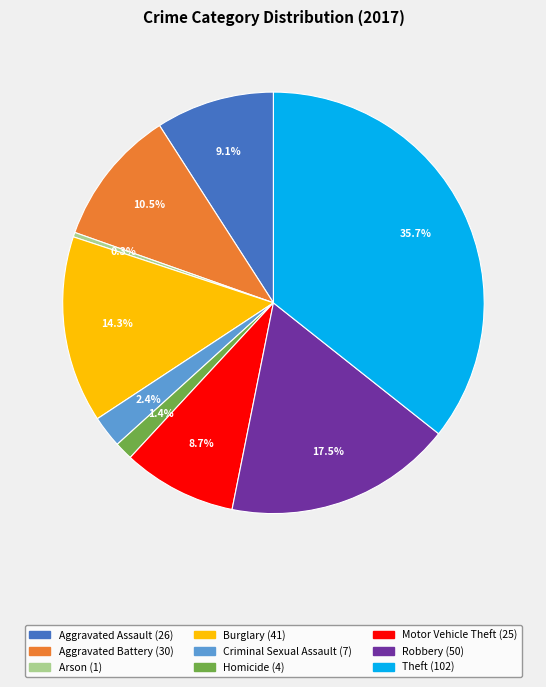

Do Criminal Sexual Assault and Motor Vehicle Theft together represent more than half of the pie?

No